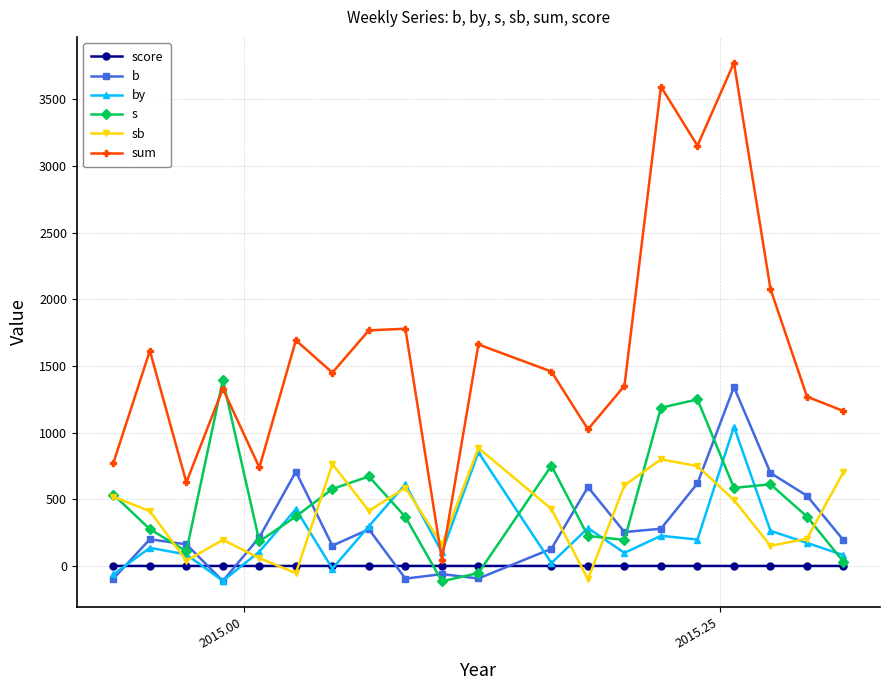

True or false: b and sb cross at least once.

True